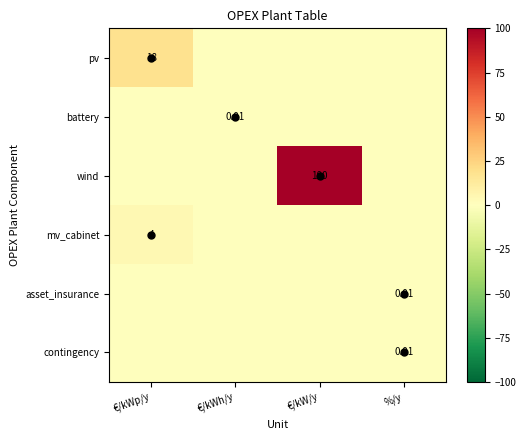

At which category does the chart reach its peak across all series?

€/kW/y